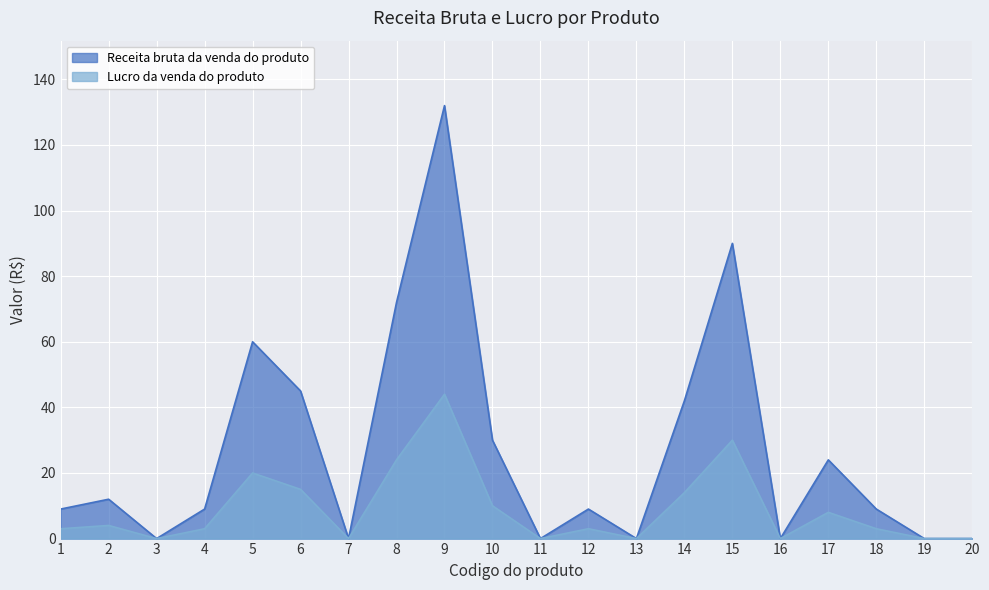

What is the sum of all Receita bruta da venda do produto values?

543